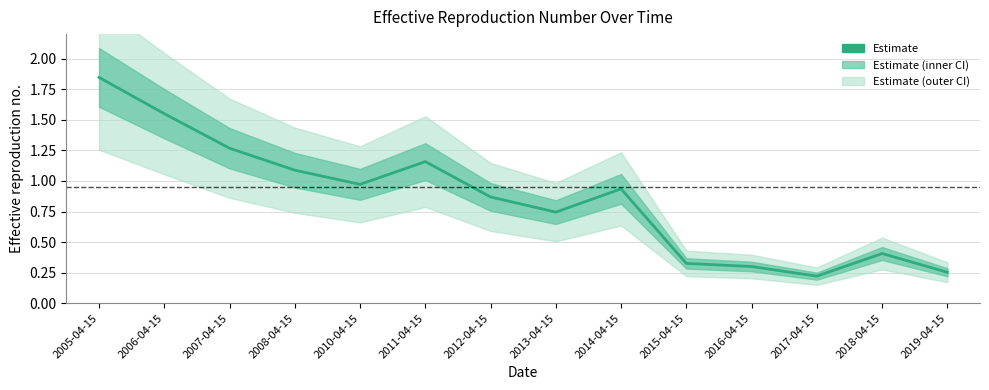

What is the approximate value at 2006-04-15?

1.5